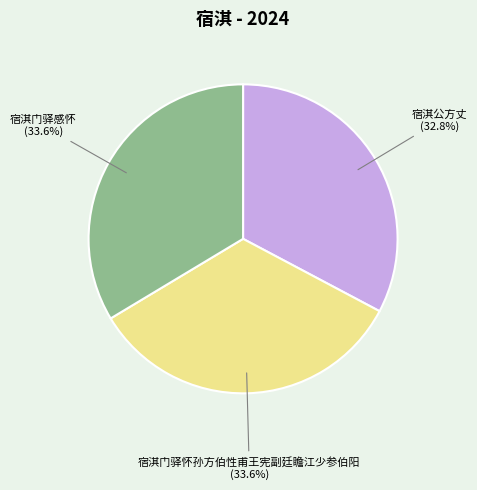

What is the ratio of the value at 宿淇公方丈 to the value at 宿淇门驿怀孙方伯性甫王宪副廷瞻江少参伯阳?

1.0